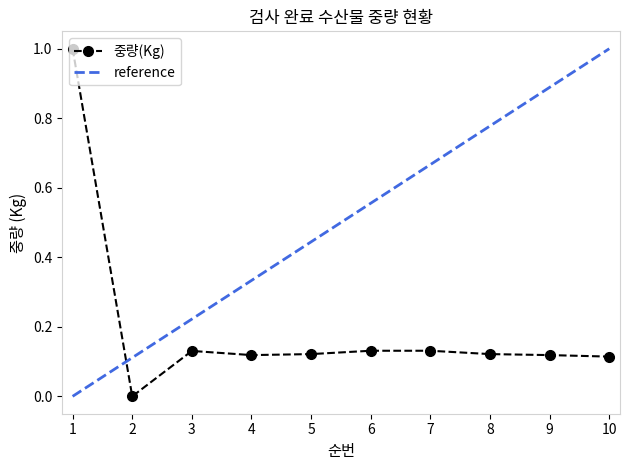

List the labels in order of value, largest first.

1, 6, 7, 3, 5, 8, 4, 9, 10, 2